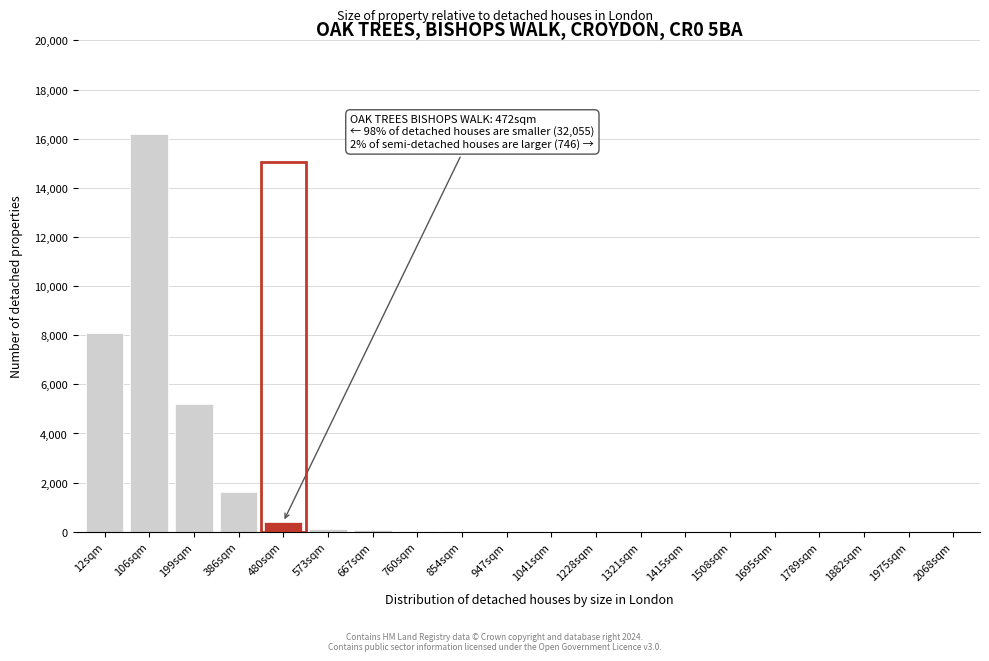

Which label corresponds to the largest value in the chart?

106sqm